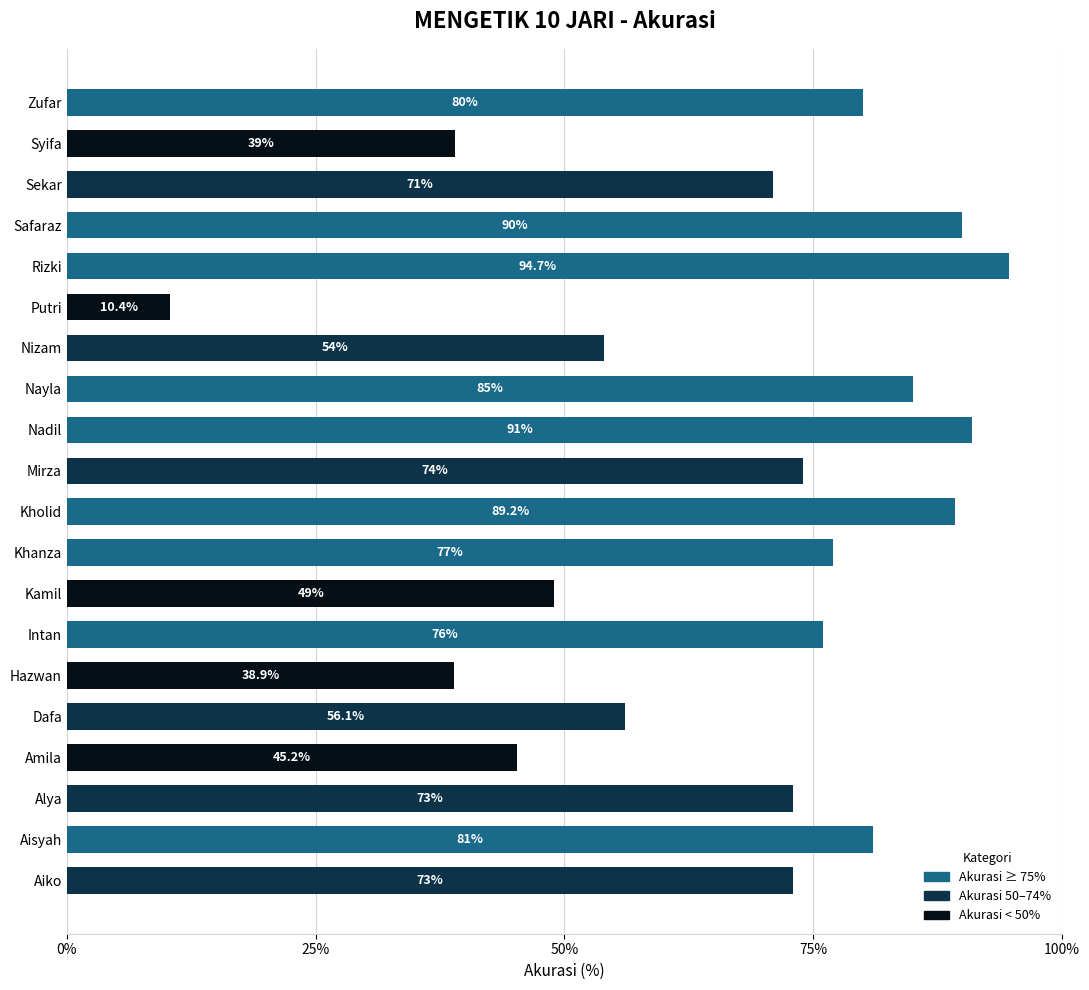

Does the chart contain stacked bars?

No